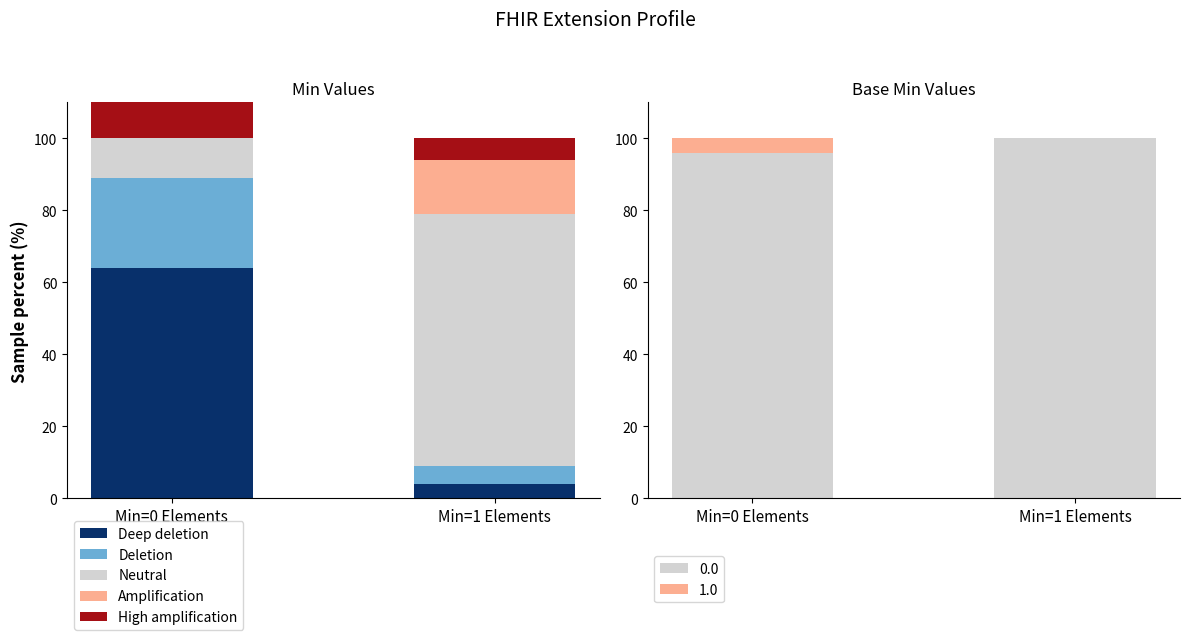

Count the Deep deletion values in the range 4 to 64.

2